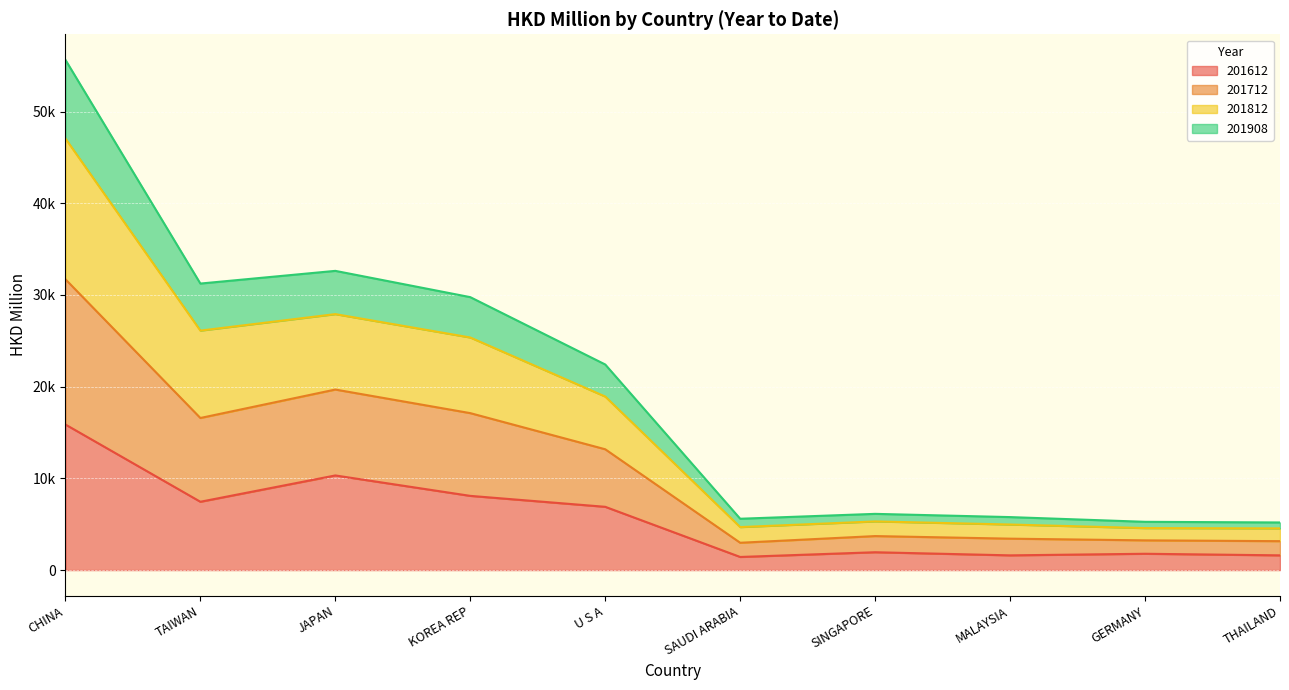

What is the spread (max minus min) of values at GERMANY?

3483.7